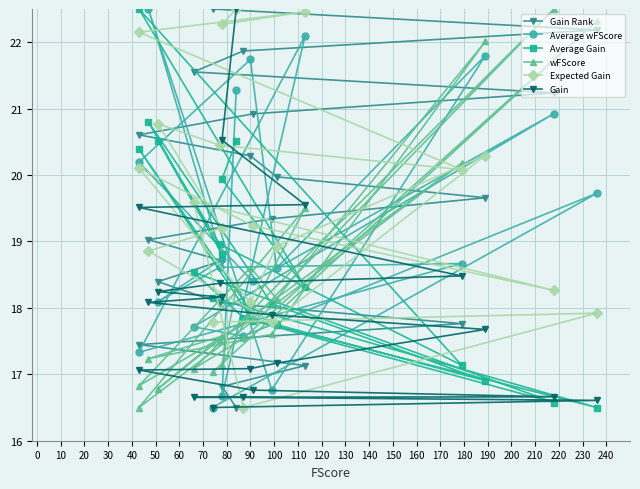

Which series ends up on top after the final intersection of Average Gain and Gain Rank?

Gain Rank